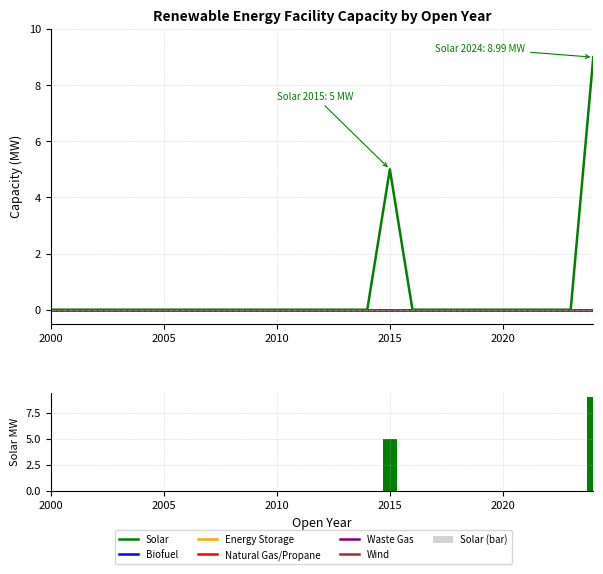

At which category does the chart reach its minimum across all series?

2000